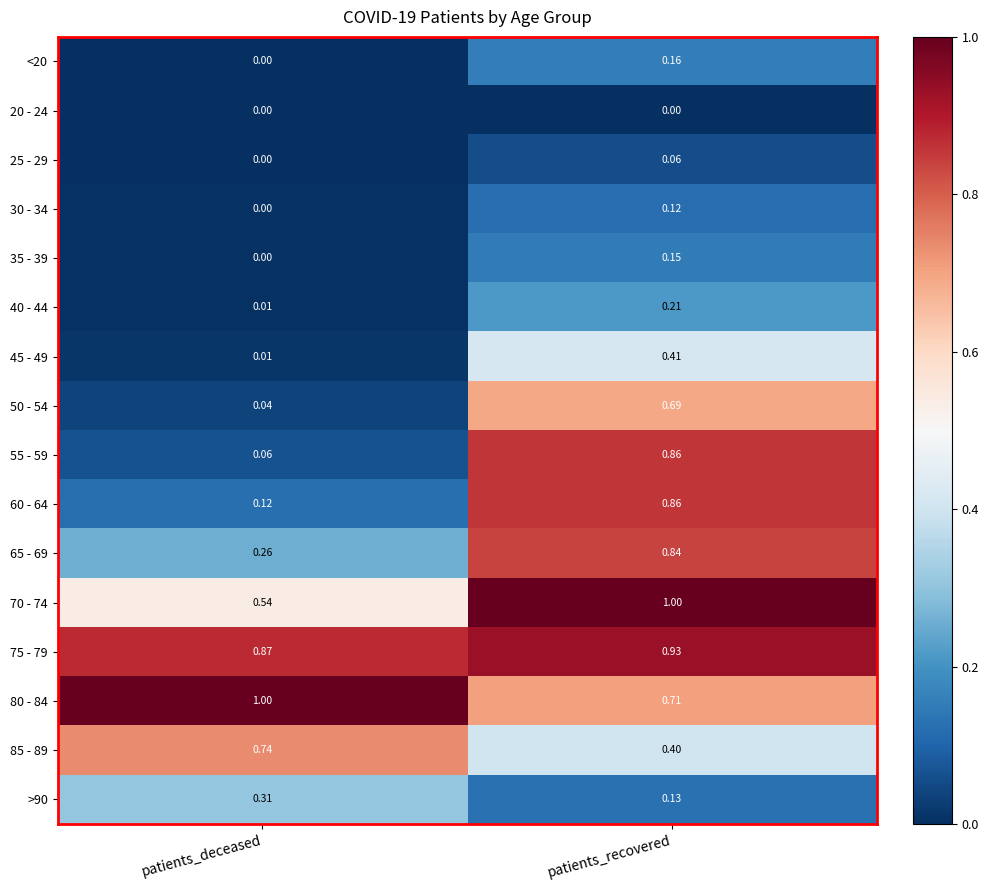

What is the difference between the highest and lowest values at patients_deceased?

1.0